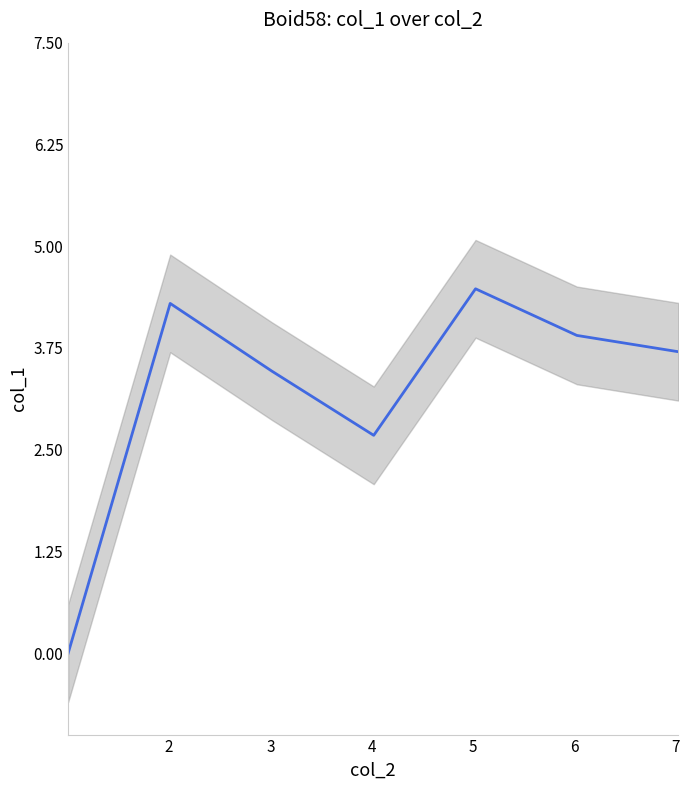

At which label is the value closest to 2?

4